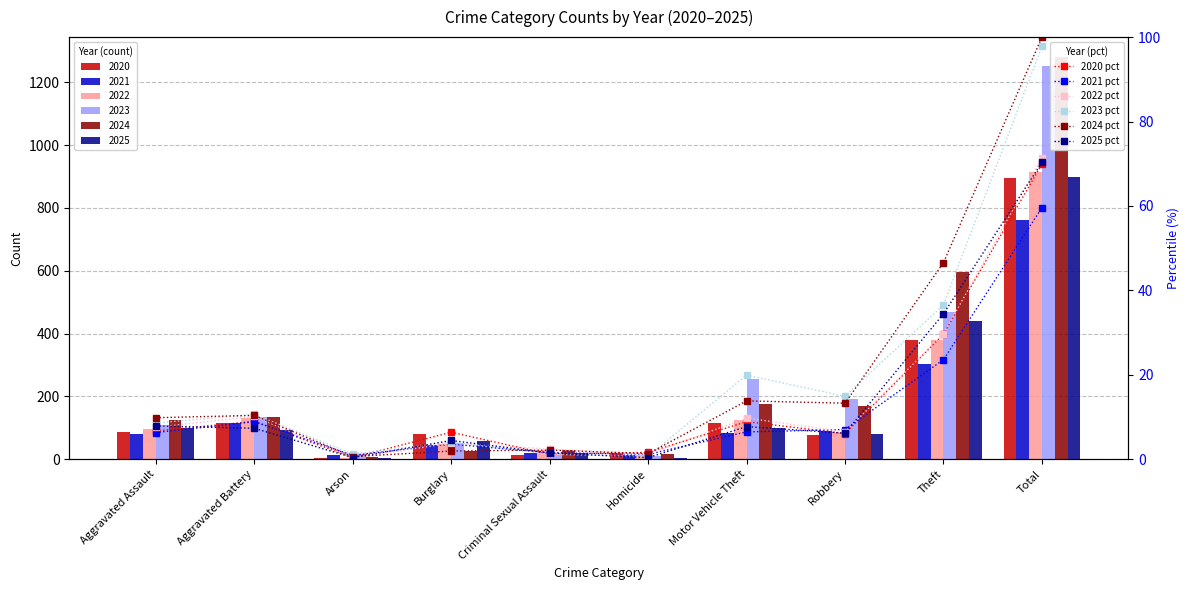

What is the difference between the highest and lowest values at Criminal Sexual Assault?

1.2